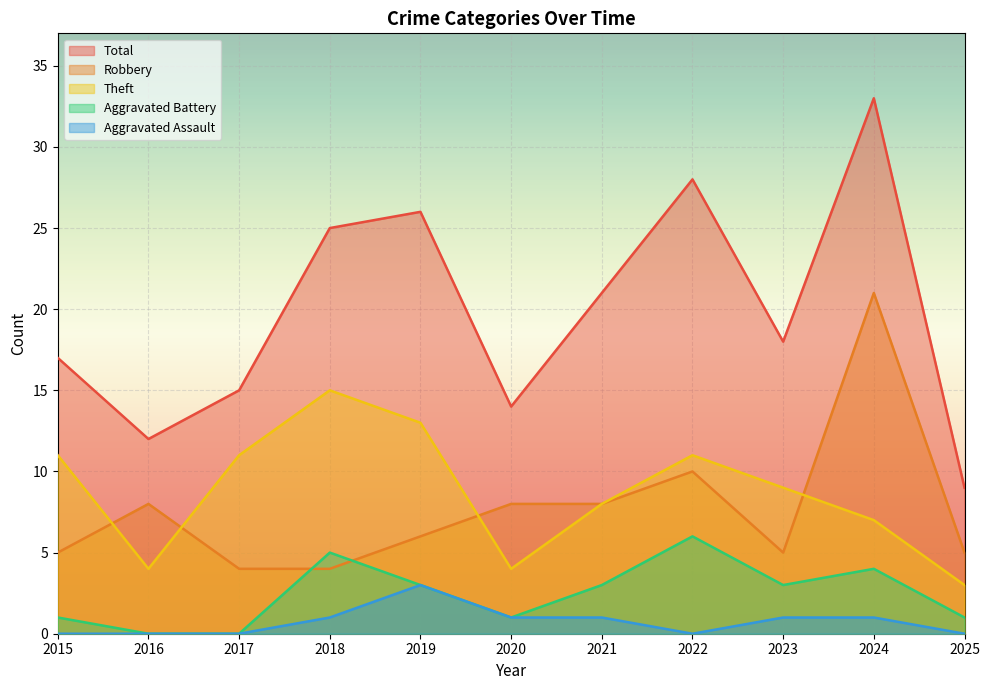

True or false: Theft and Aggravated Battery cross at least once.

False